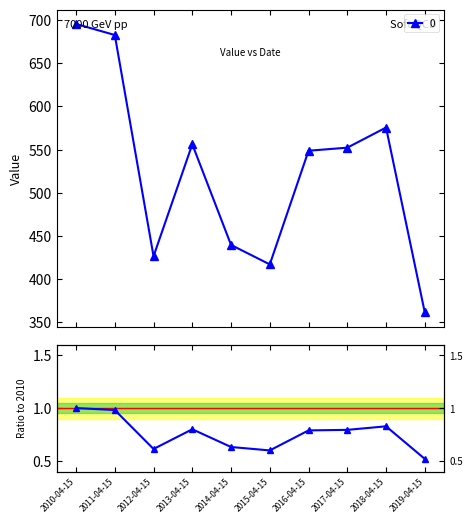

How many interior local peaks (higher than both neighbors) does the data have?

2